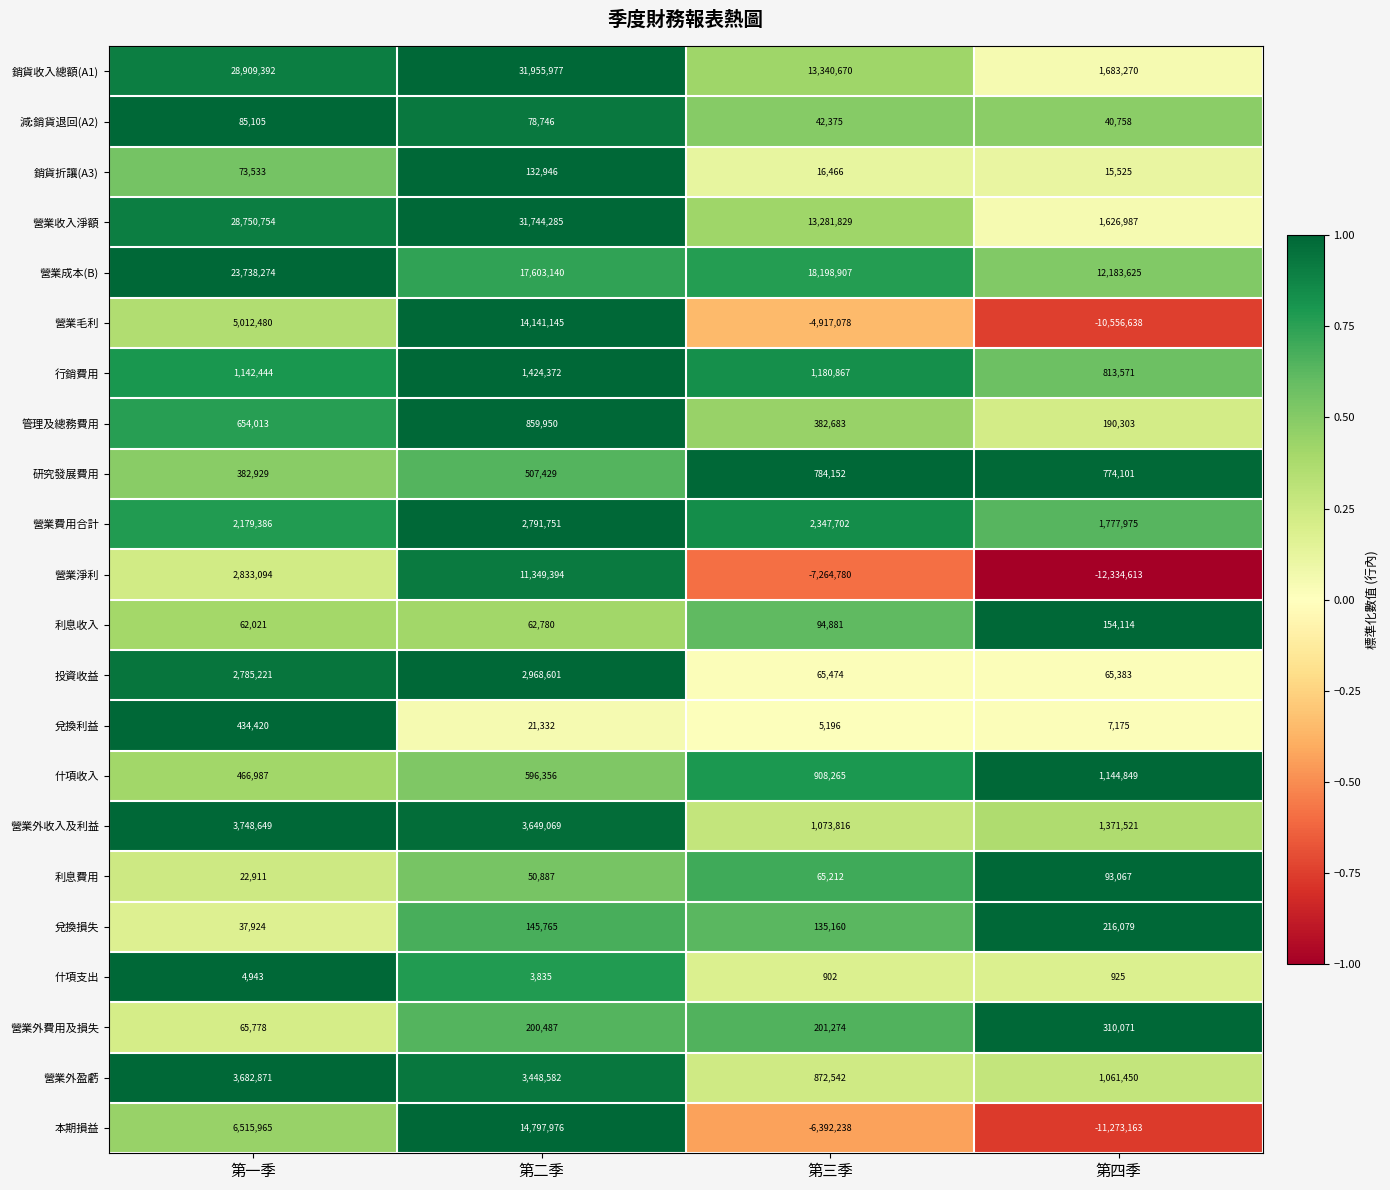

What is the total value across all series at 第二季?

138534805